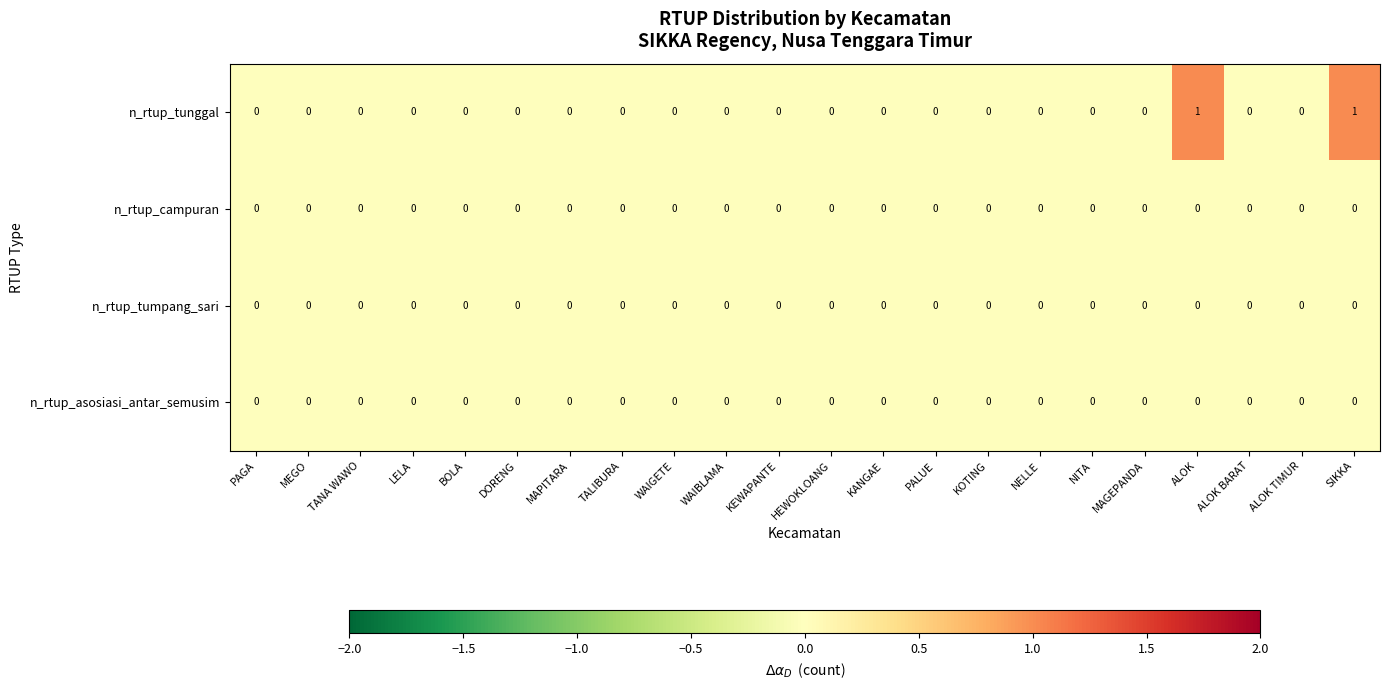

How many data points does each series have?

22